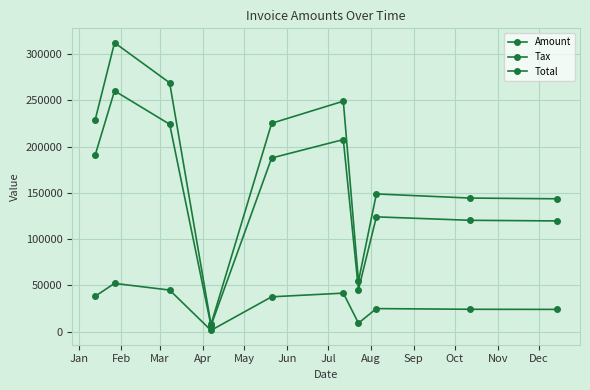

What is the value of the Amount point at the 5th from the left?

187619.0